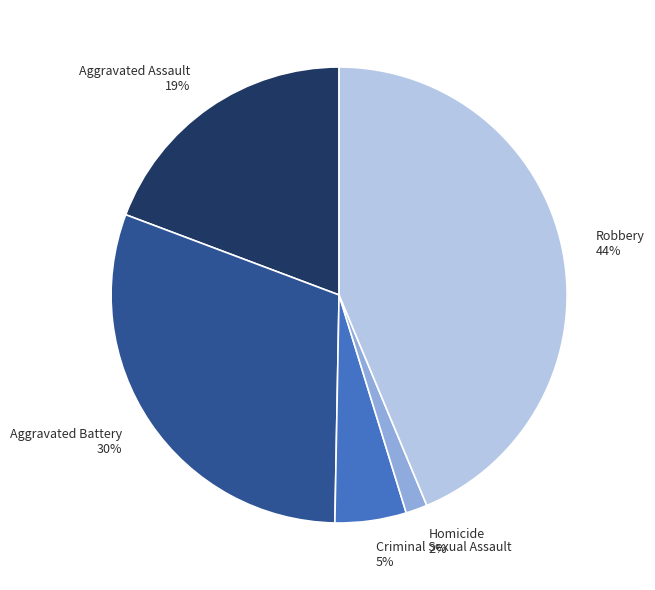

Is the sum of Aggravated Battery and Criminal Sexual Assault greater than half?

No